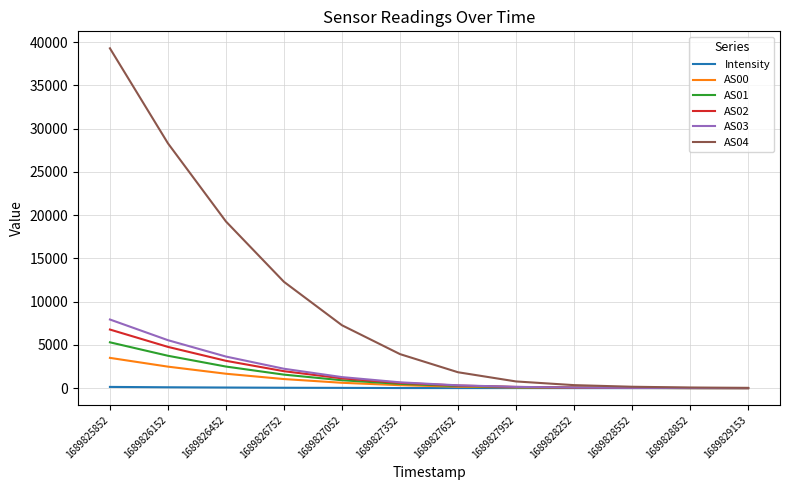

Which series has the widest spread of values?

AS04